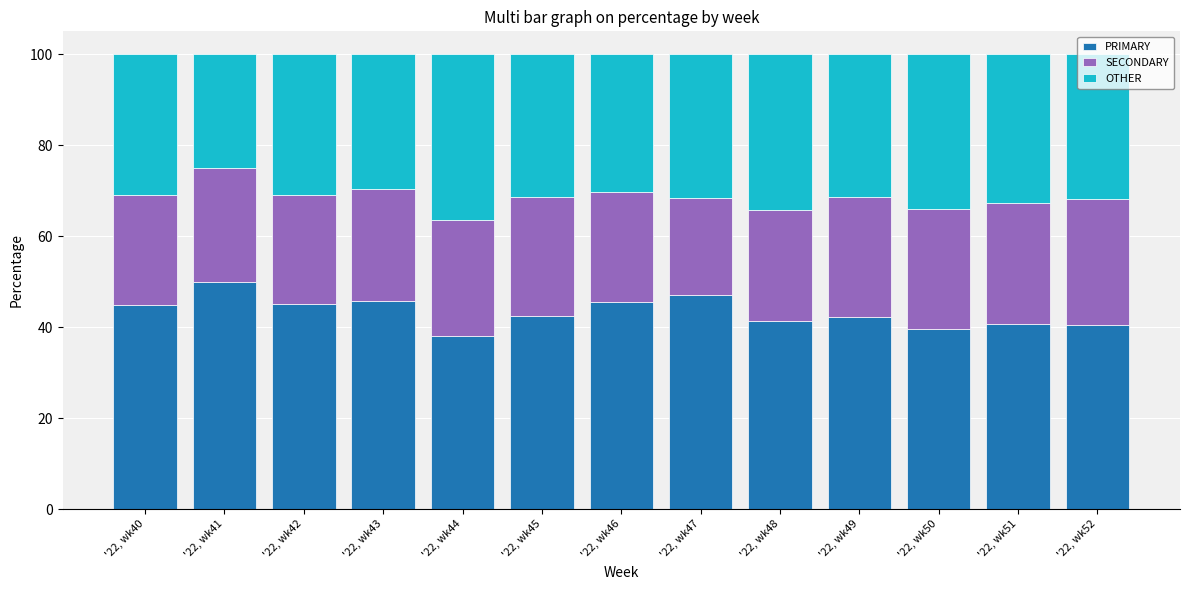

What is the total value across all series at '22, wk41?

100.0